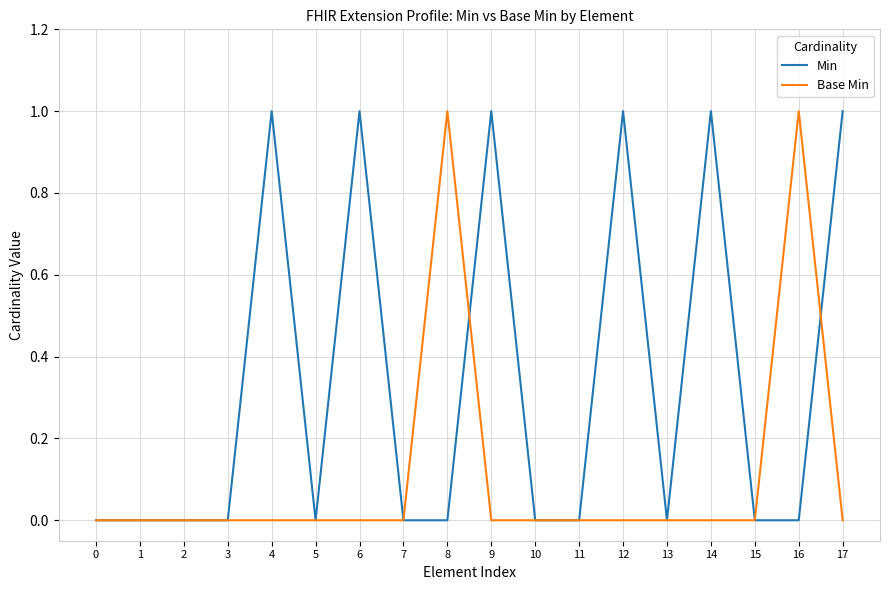

True or false: Base Min has a value of 0 at 2.

True